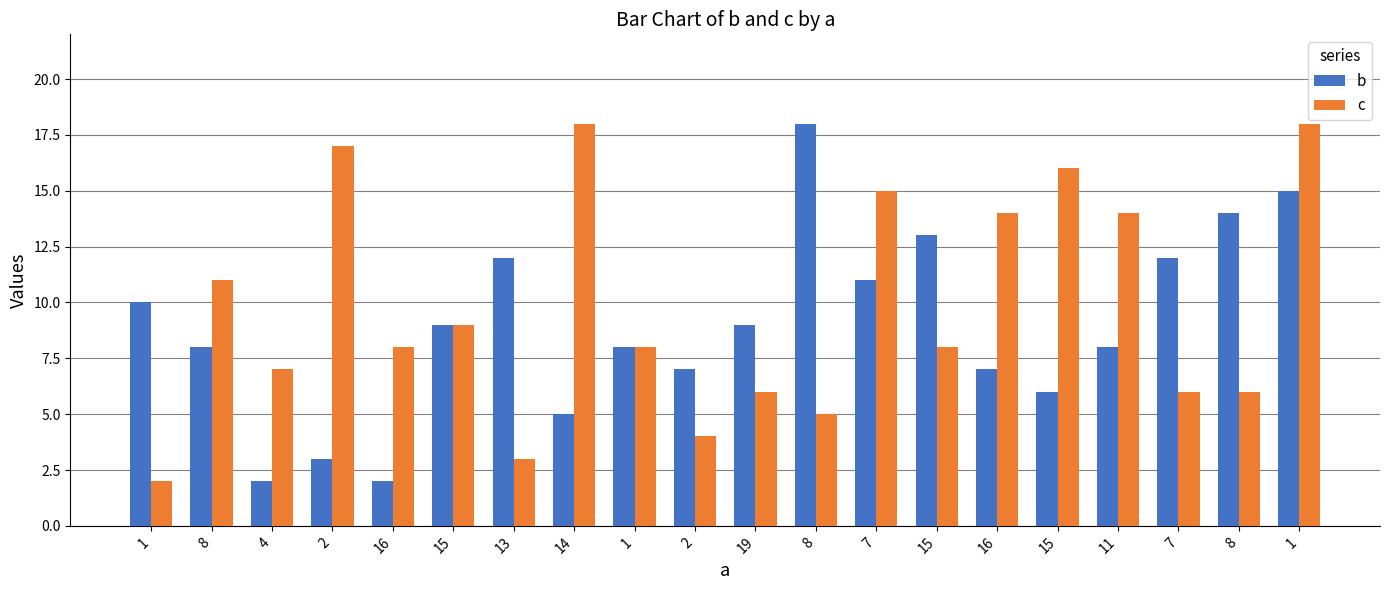

Reading left to right, extract all data points from this chart.

b: 1=10	8=8	4=2	2=3	16=2	15=9	13=12	14=5	1=8	2=7	19=9	8=18	7=11	15=13	16=7	15=6	11=8	7=12	8=14	1=15
c: 1=2	8=11	4=7	2=17	16=8	15=9	13=3	14=18	1=8	2=4	19=6	8=5	7=15	15=8	16=14	15=16	11=14	7=6	8=6	1=18